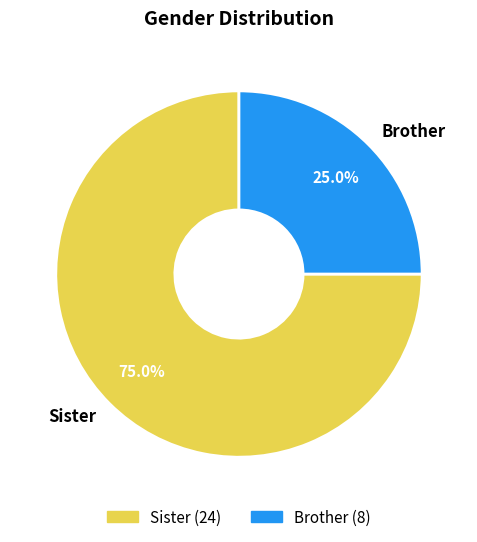

To the nearest percent, what portion does Brother represent?

25%